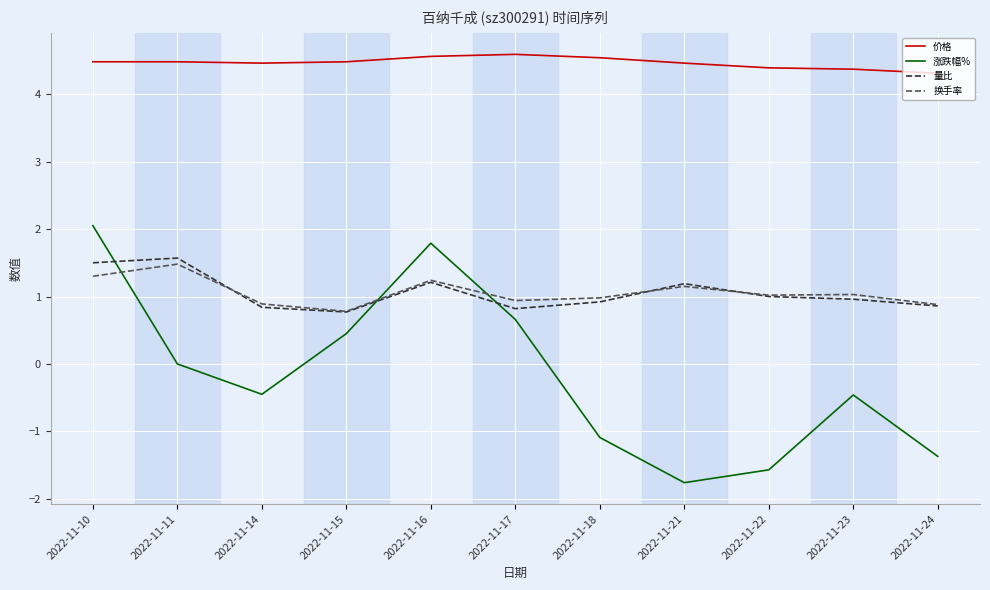

What is the smallest value displayed?

-1.8